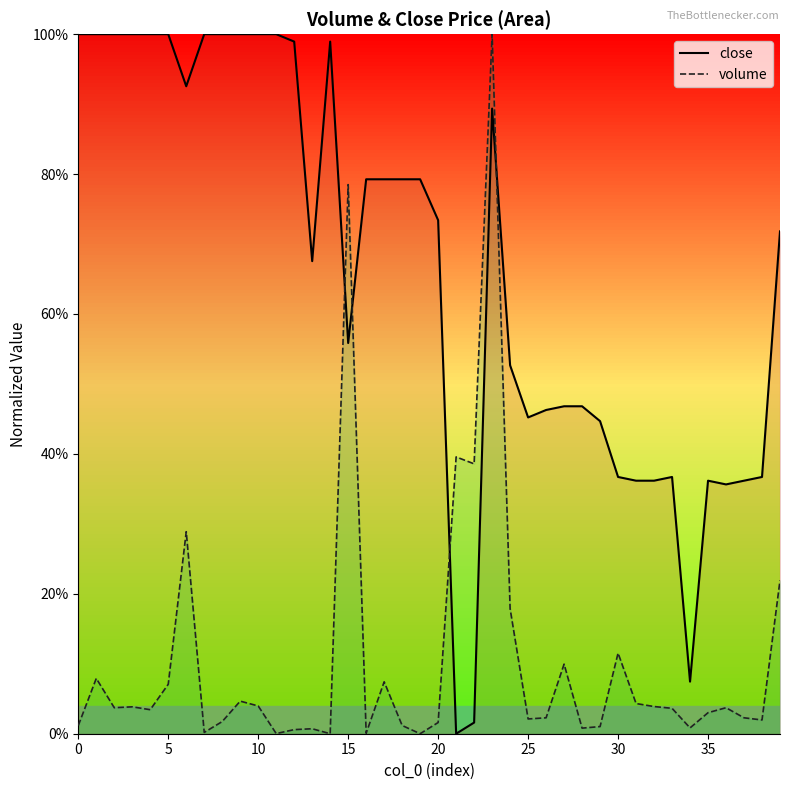

Between 23 and 35, which is larger?

23